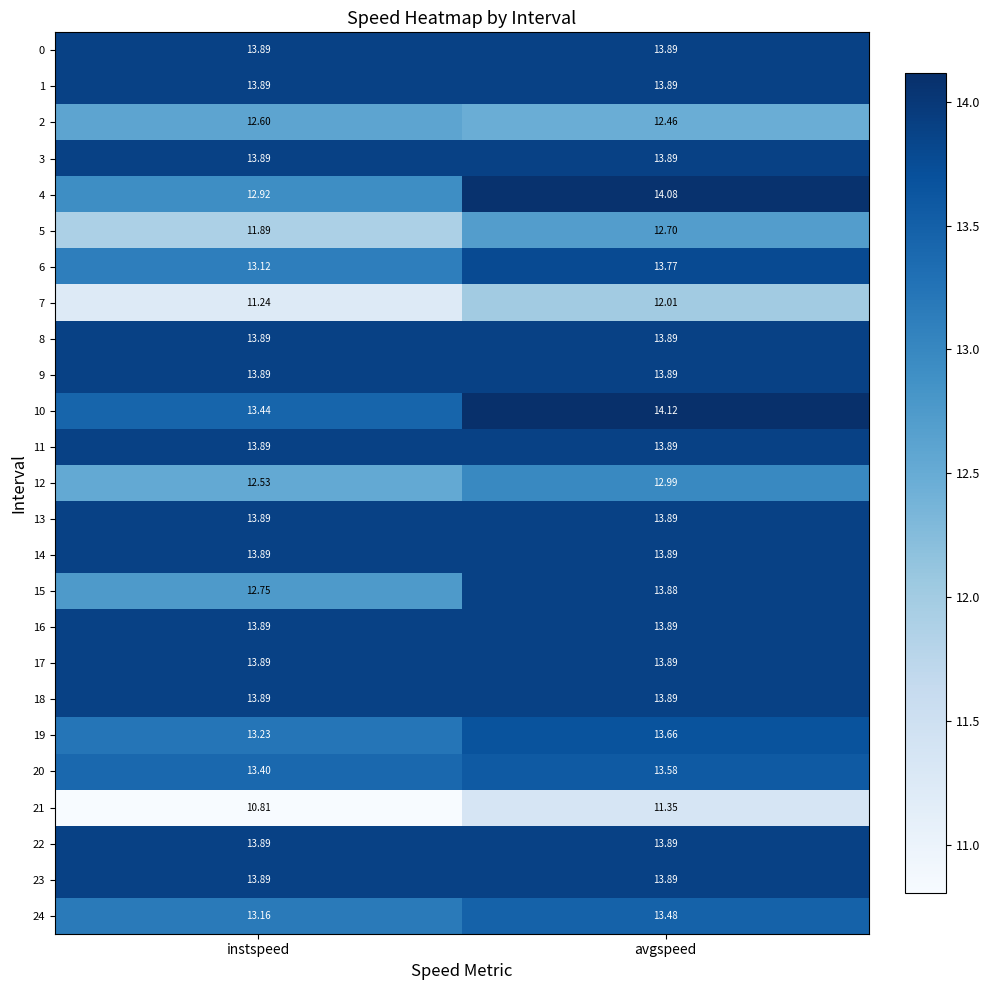

At which label does 4 first exceed 14?

avgspeed